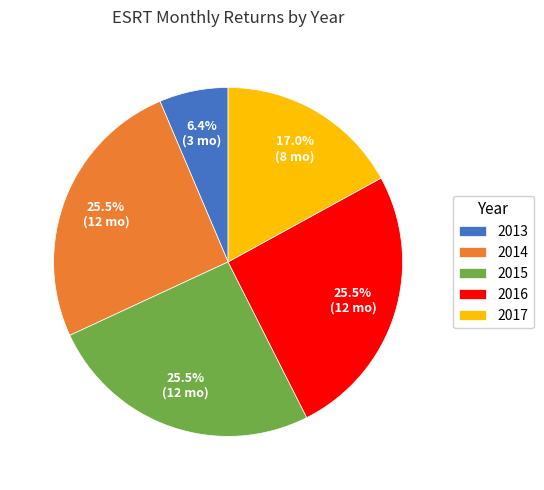

How many segments does this pie chart have?

5